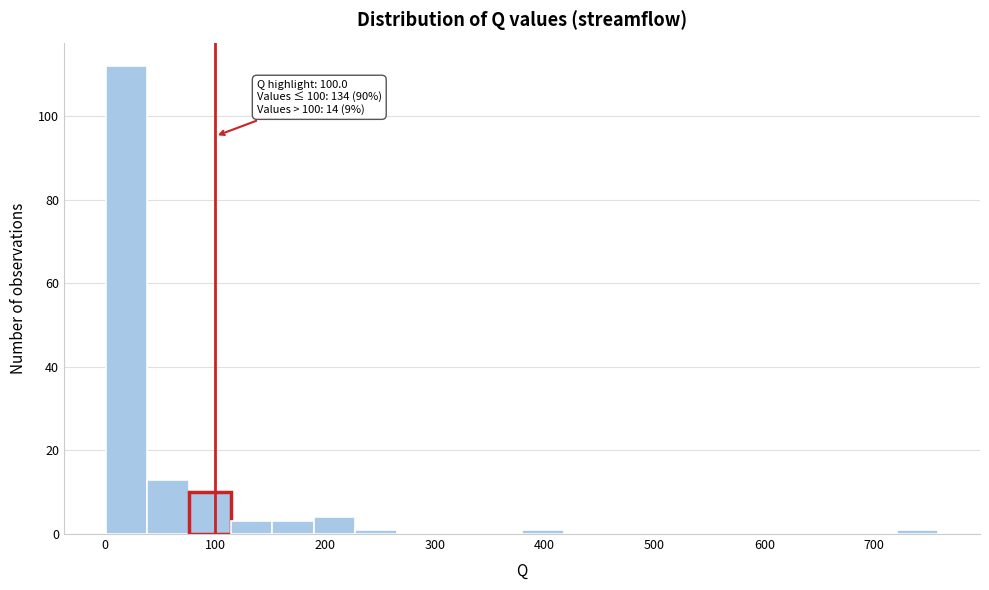

Around what value on the x-axis is the tallest bar? Give the approximate position of its centre, as read against the axis.

20